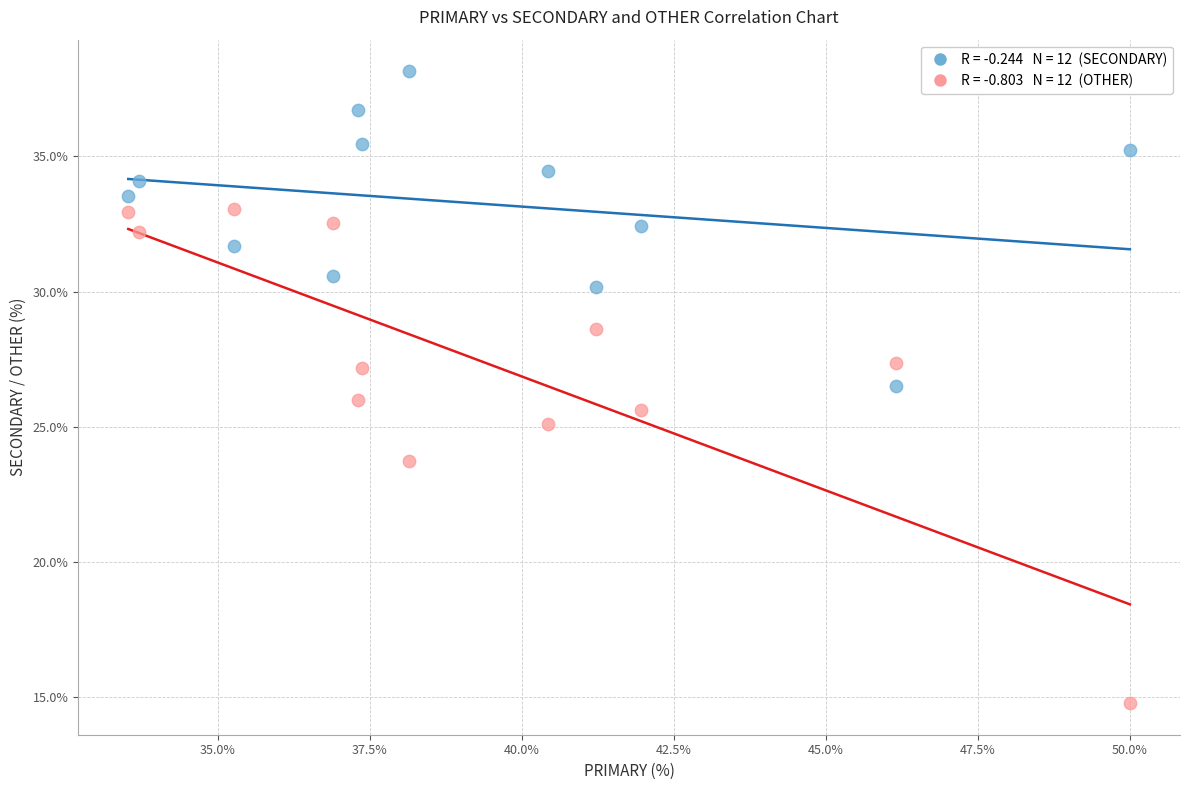

Across all data points, what is the range of Y values (max minus min)?

23.4